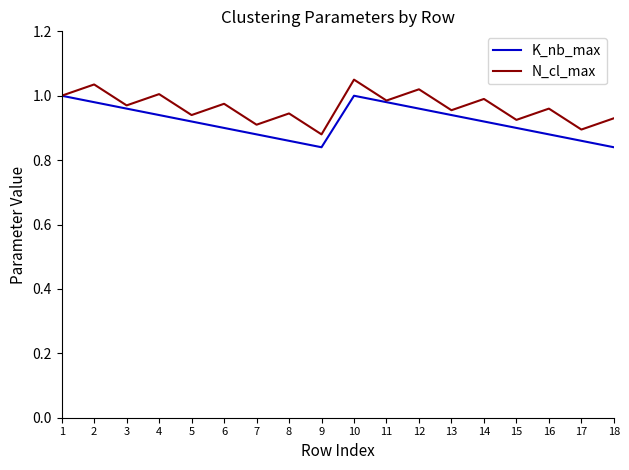

Where is the first local minimum for K_nb_max?

9